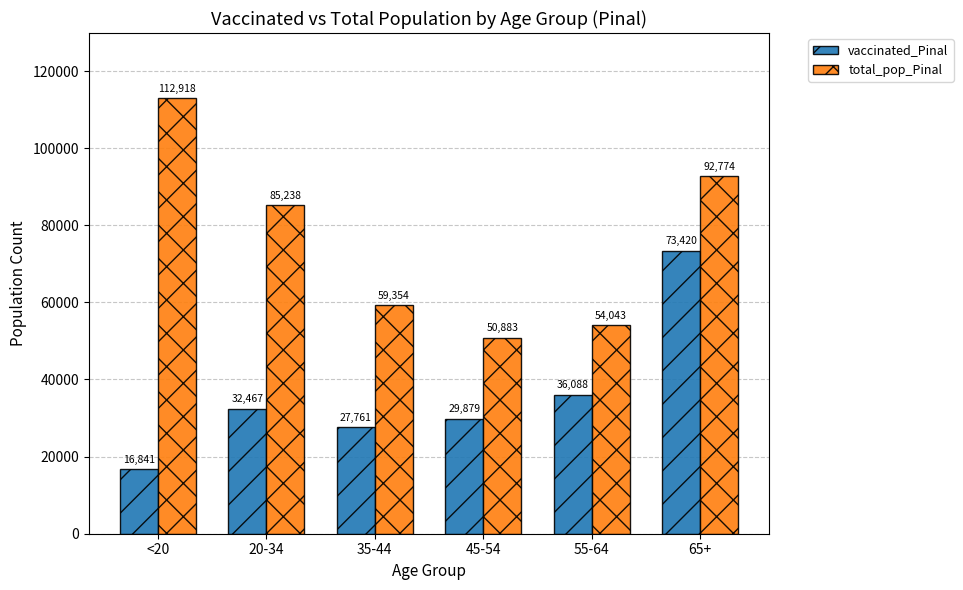

List the series in order of their peak value, lowest first.

vaccinated_Pinal, total_pop_Pinal